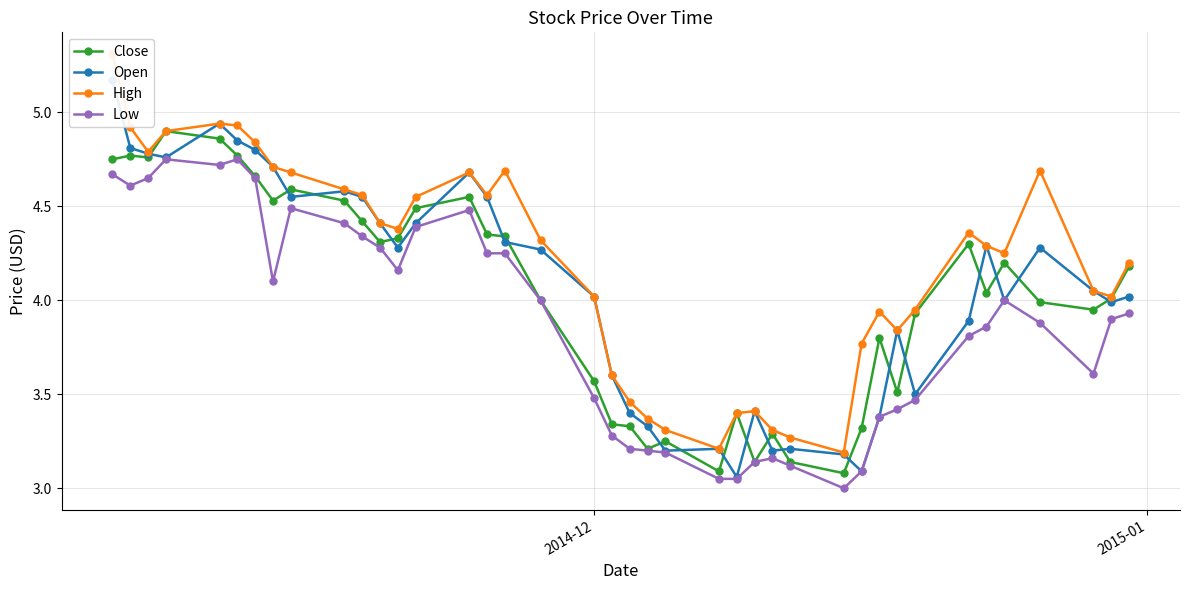

Which series ends up on top after the final intersection of Open and Close?

Close